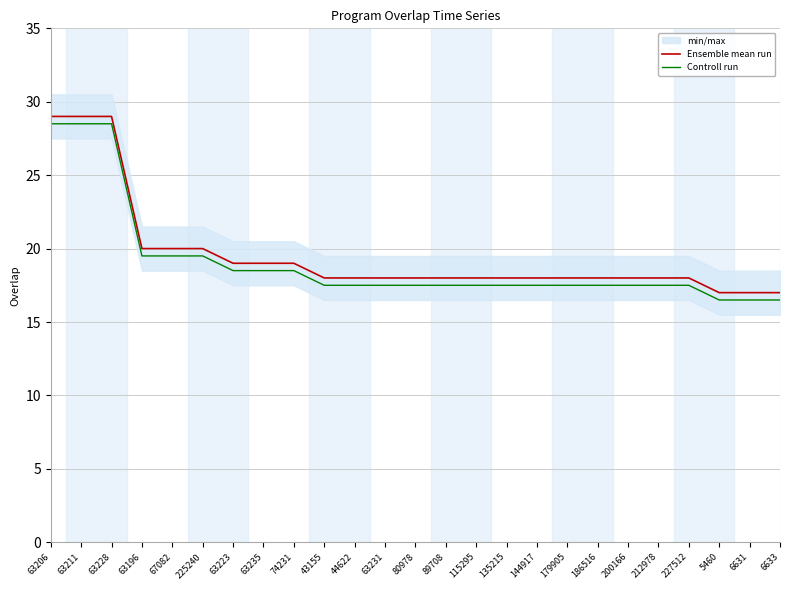

At how many categories does at least one series exceed 25?

3